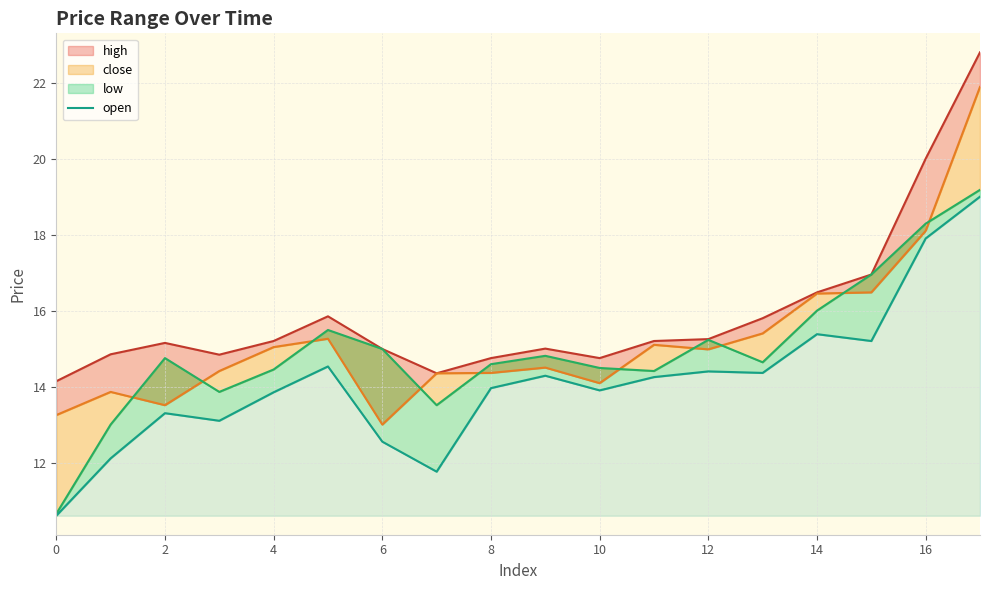

How many data points are less than 14?

9